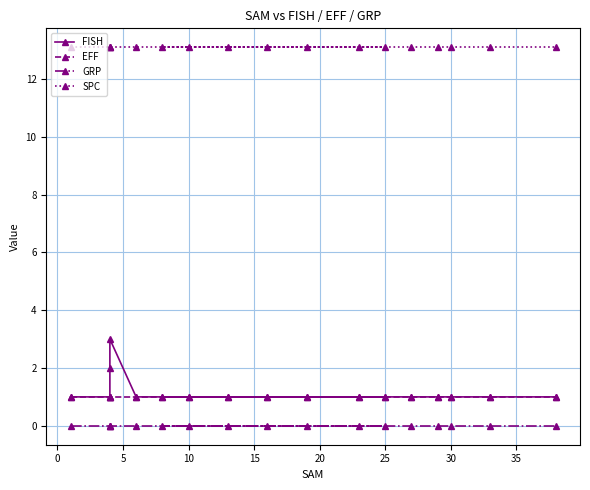

At how many categories does at least one series exceed 0?

17